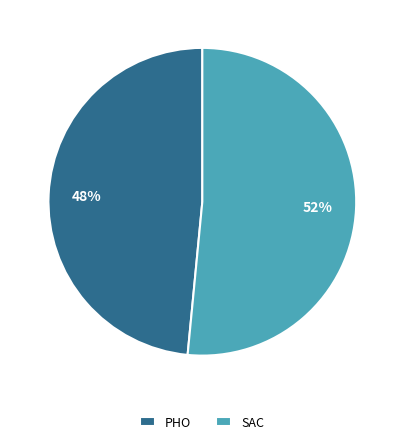

How many segments does this pie chart have?

2